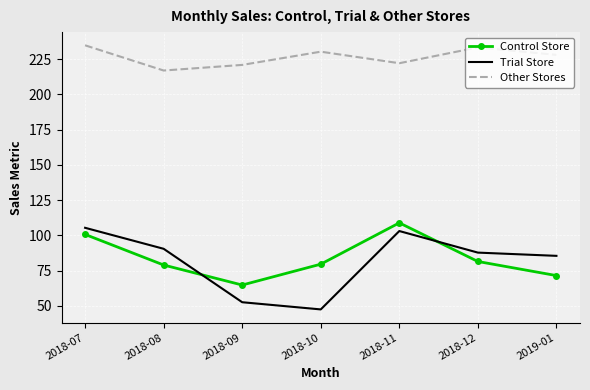

At how many categories does at least one series exceed 78?

7